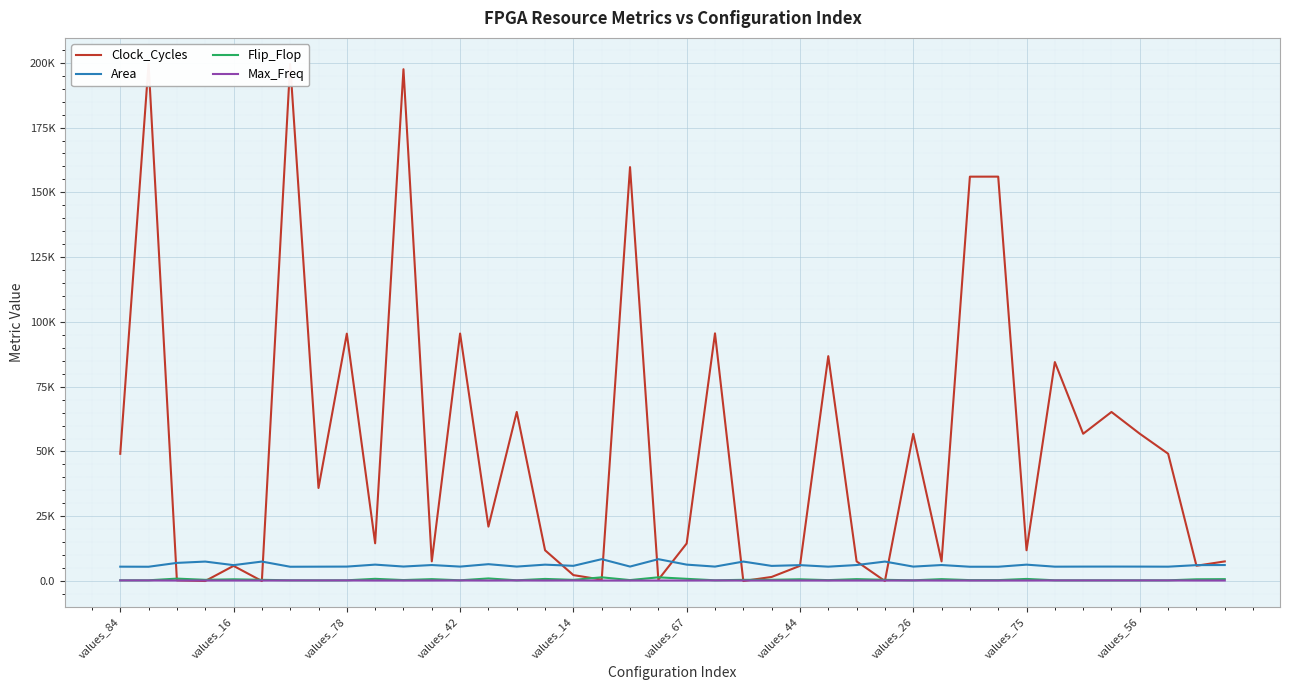

What is the total value across all series at 18?

165929.3